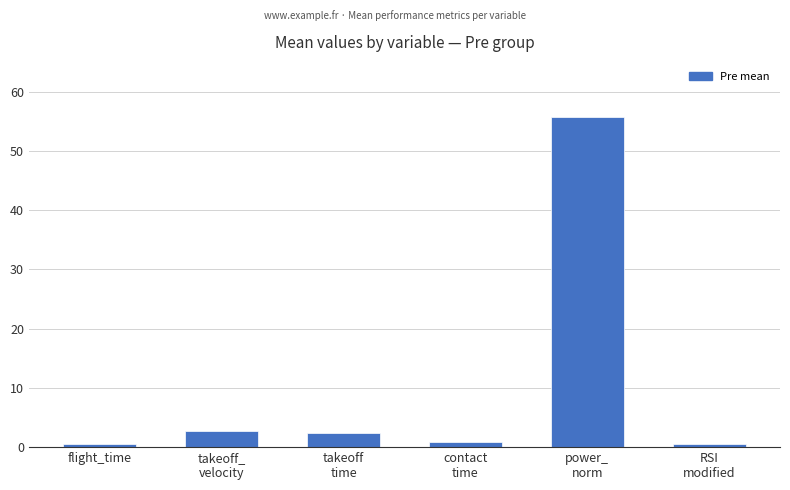

What is the difference between the second highest and minimum values?

2.3